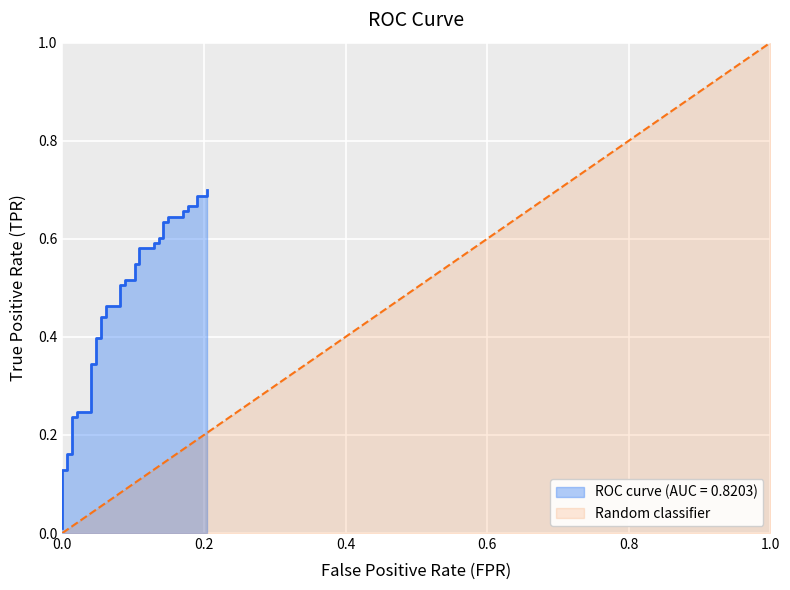

True or false: there are more than 2 points higher than both neighbors.

False